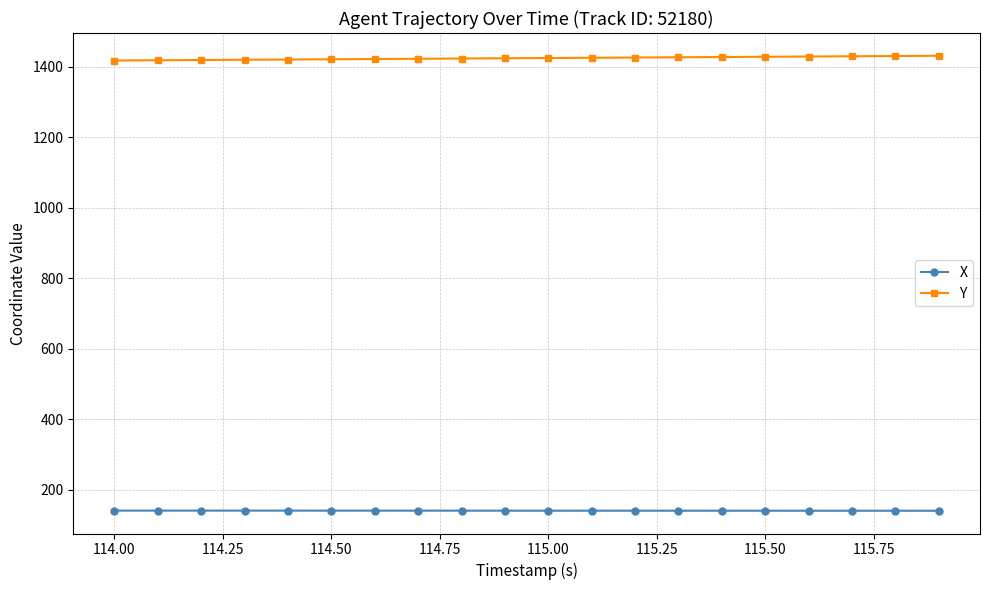

True or false: X and Y intersect in this chart.

False